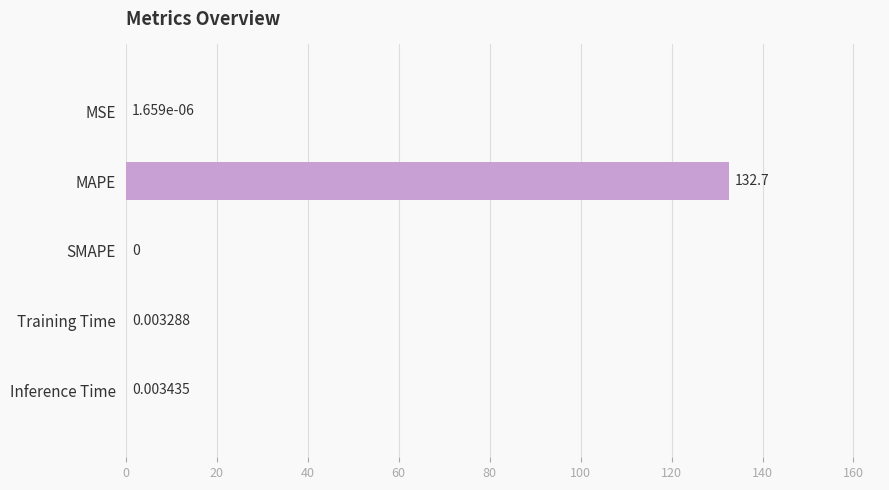

Which has a higher value, Training Time or MSE?

Training Time